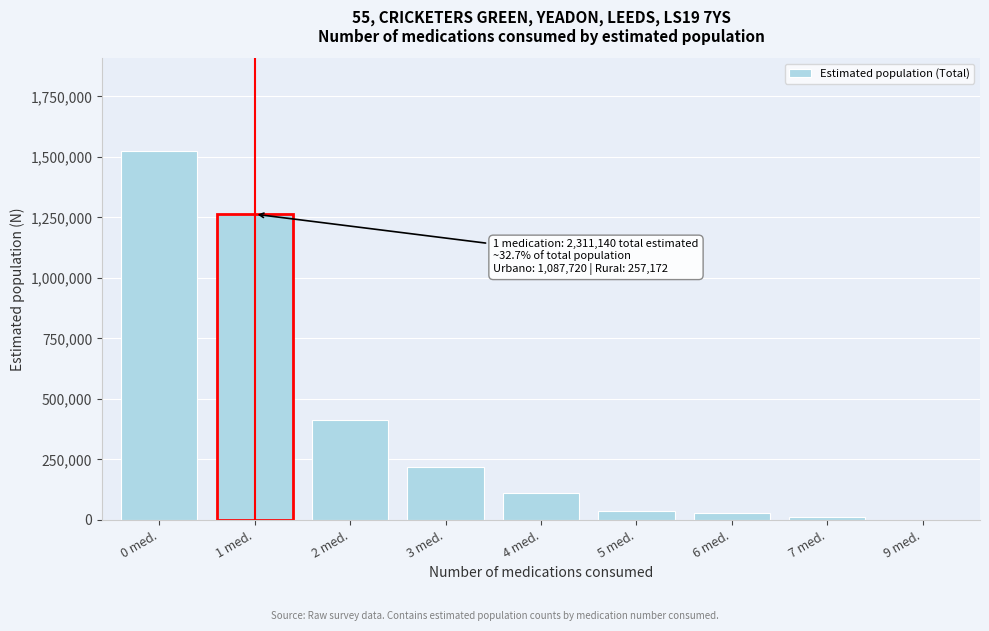

The chart shows a value of 1526247 at 0 med.. True or false?

True